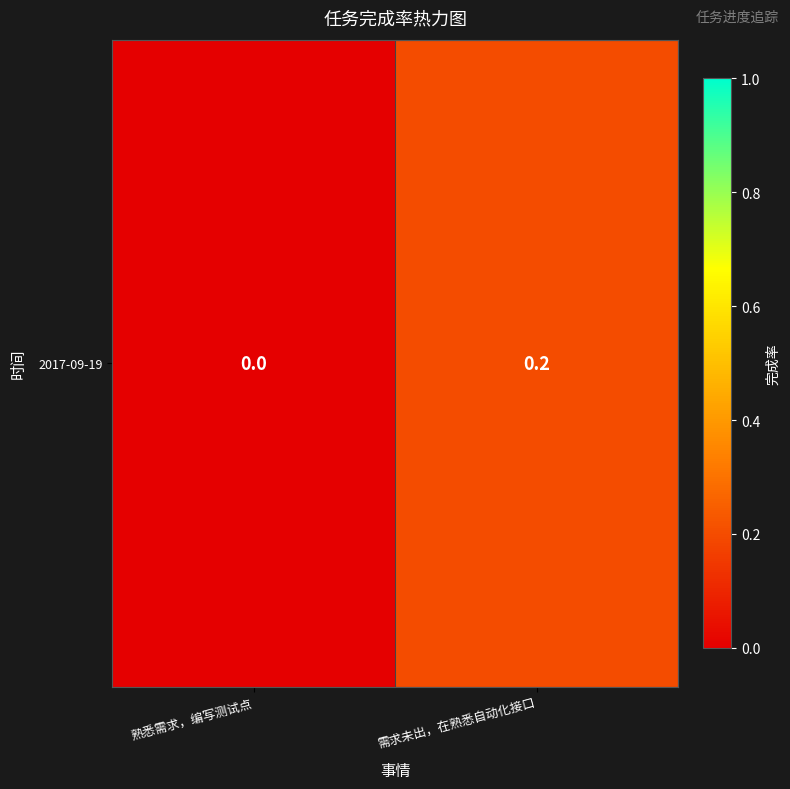

The value at 熟悉需求，编写测试点 is 0.0. True or false?

True